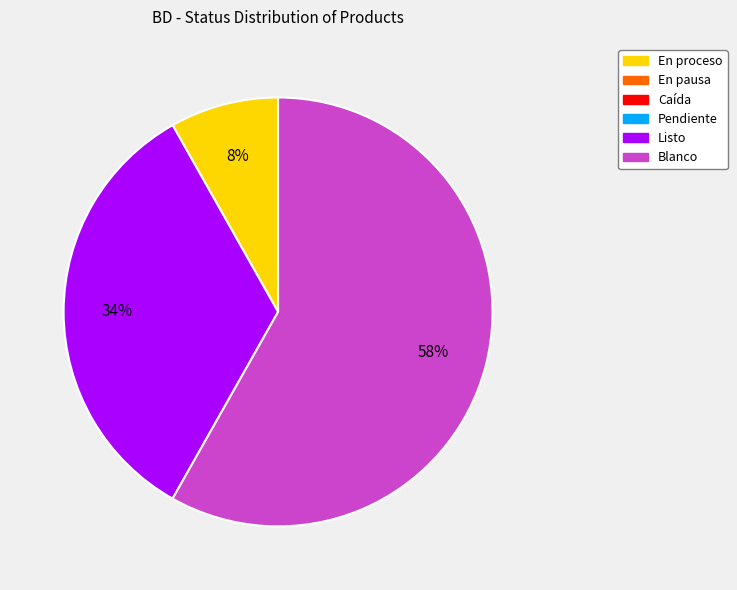

Is there a majority slice in this chart?

Yes